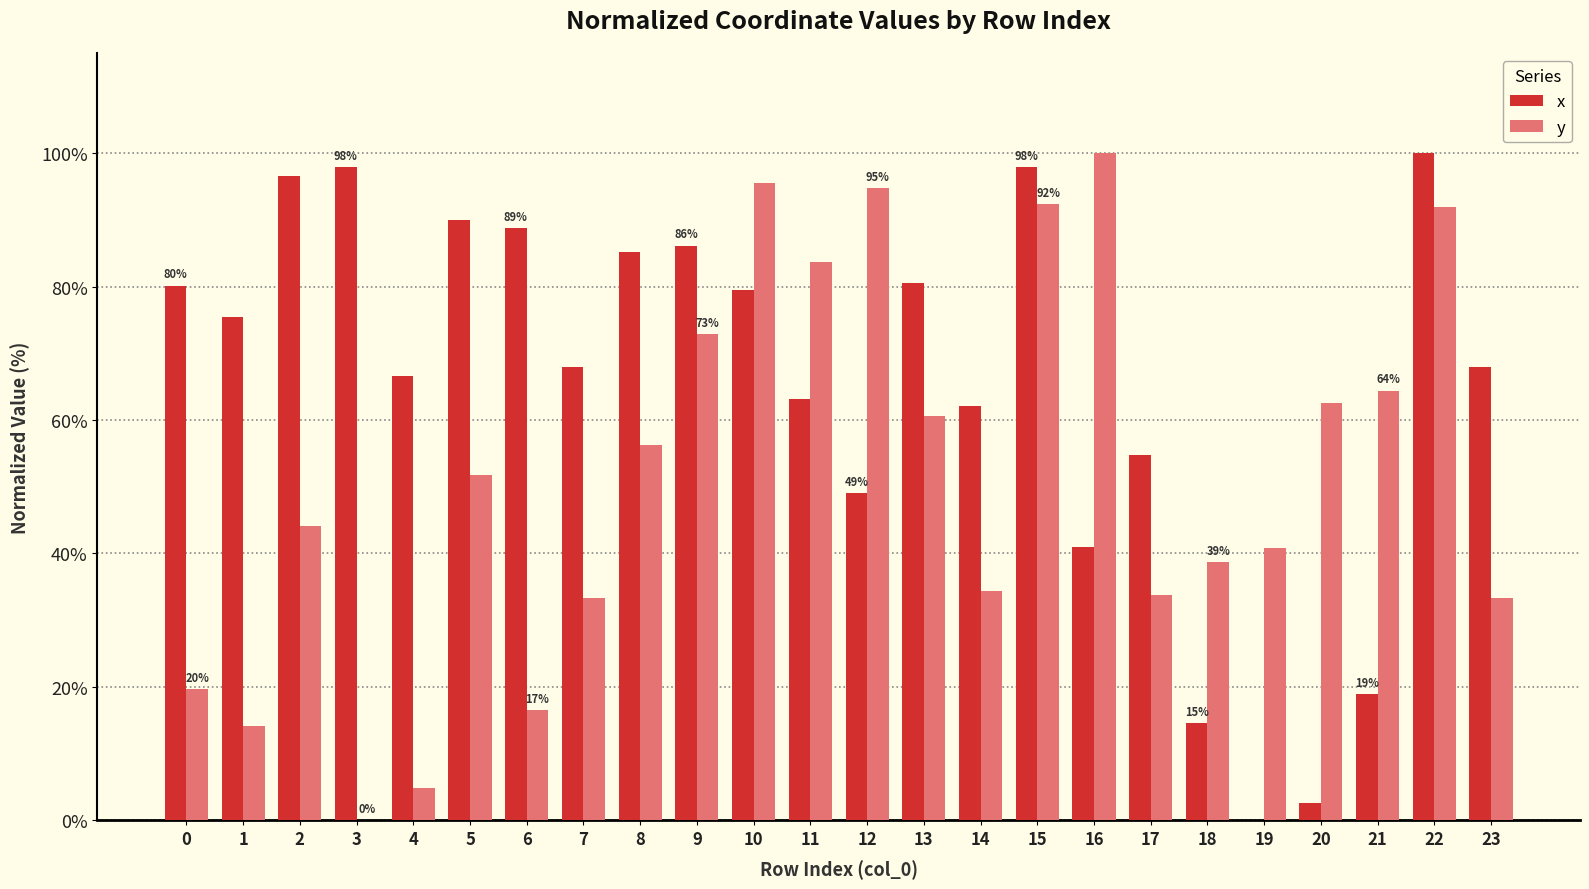

Between 4 and 10, which series saw the biggest shift?

y